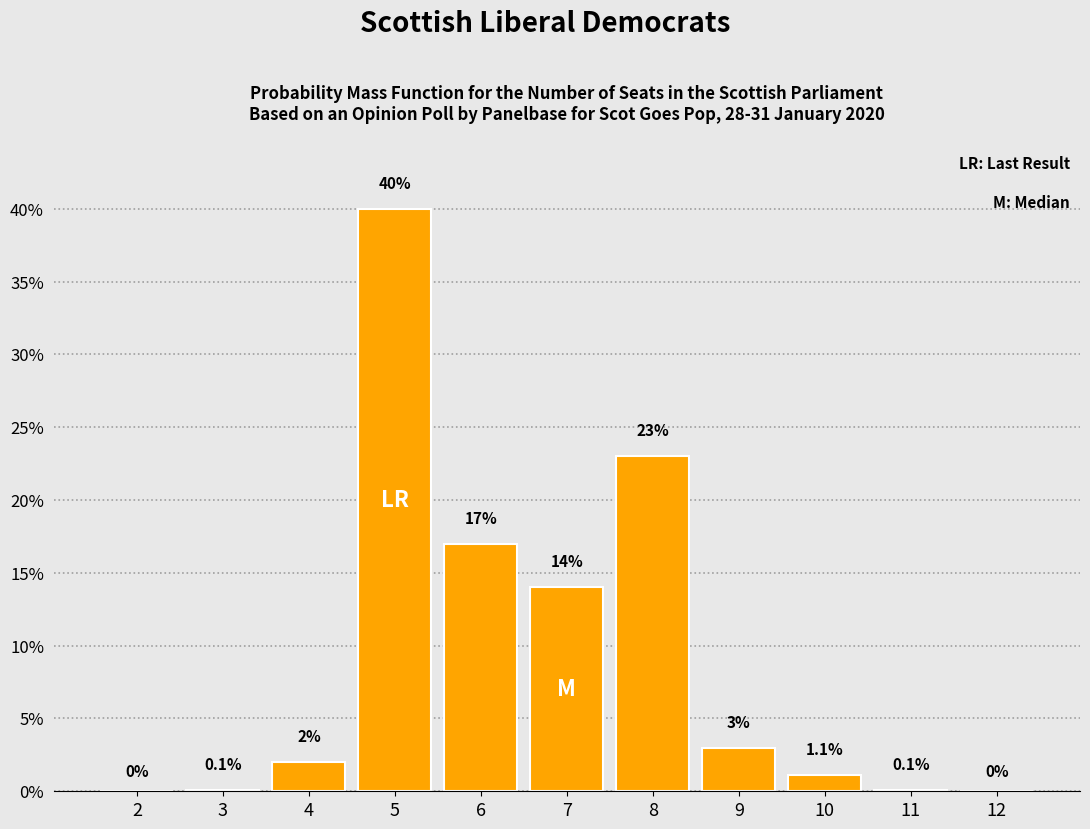

Reading left to right, extract all data points from this chart.

2=0.0	3=0.1	4=2.0	5=40.0	6=17.0	7=14.0	8=23.0	9=3.0	10=1.1	11=0.1	12=0.0